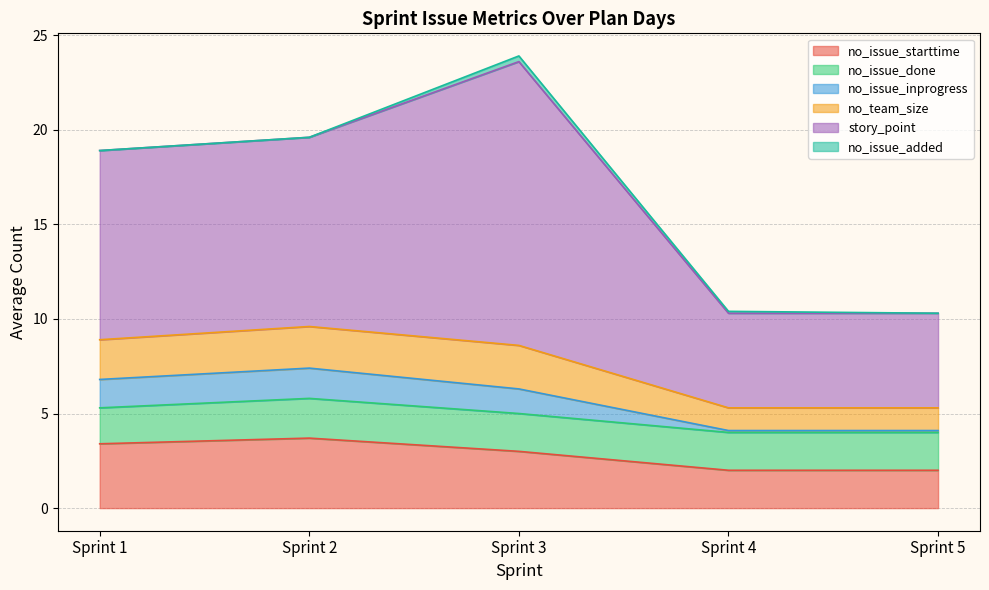

What is the lowest value of the no_issue_starttime series?

2.0